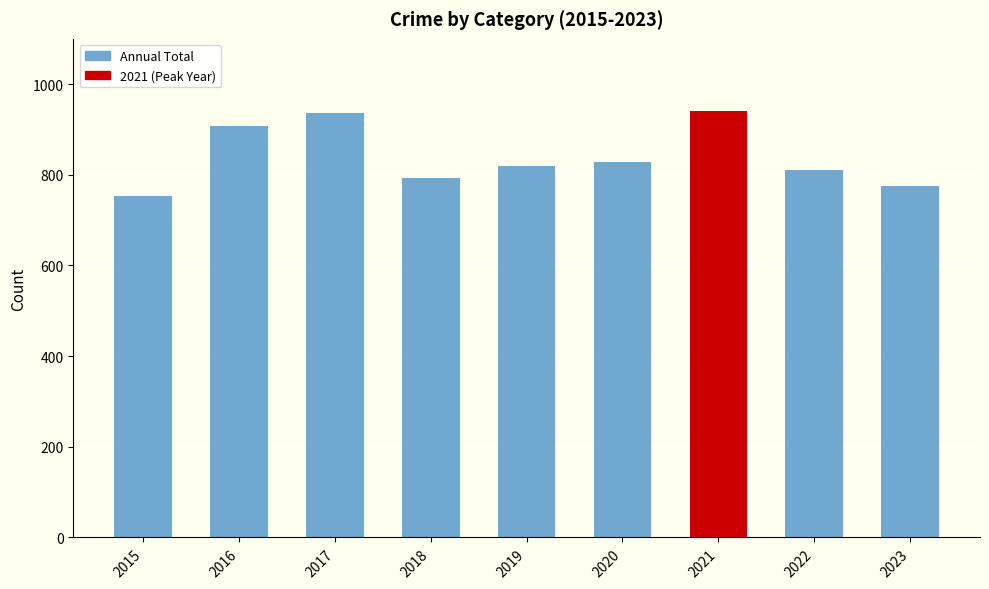

Reading left to right, extract all data points from this chart.

2015=754	2016=908	2017=936	2018=794	2019=820	2020=828	2021=941	2022=810	2023=776